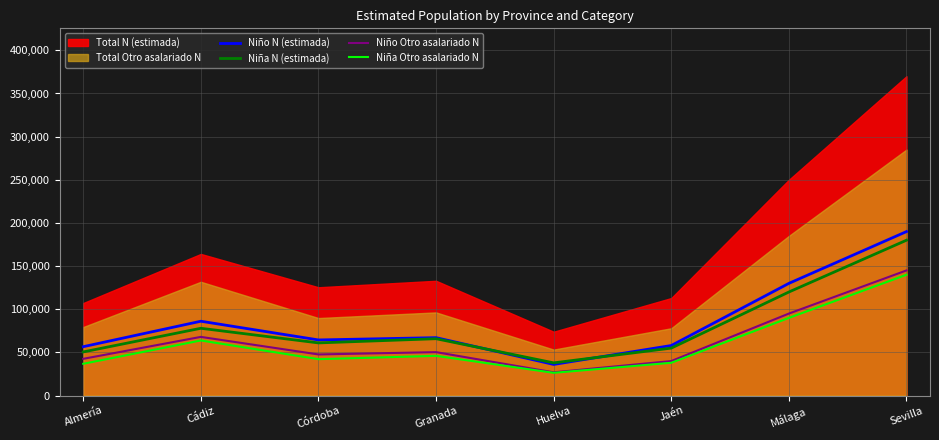

At which label does Niña Otro asalariado N reach its peak?

Sevilla